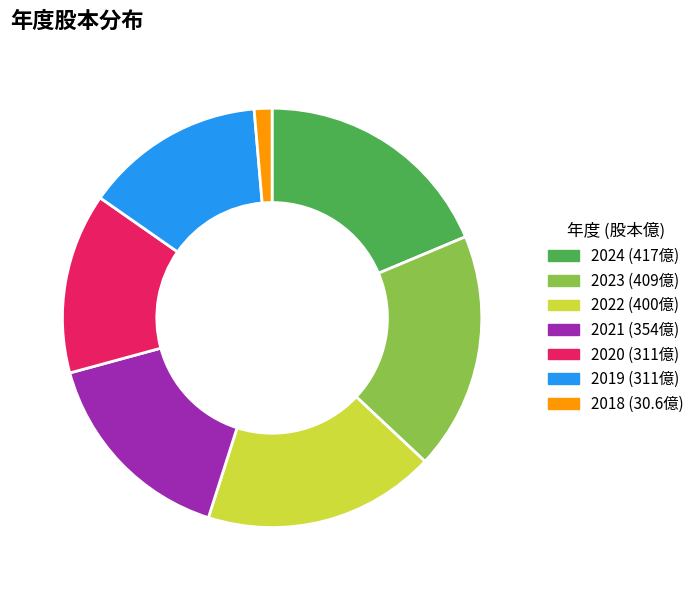

Is the sum of 2019 (311億) and 2023 (409億) greater than half?

No